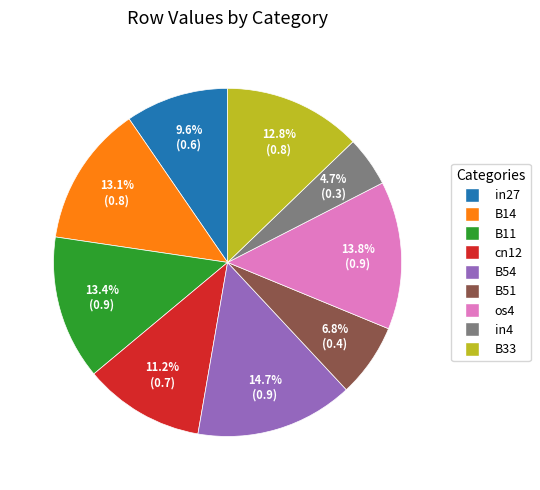

Count the number of slices in the pie.

9